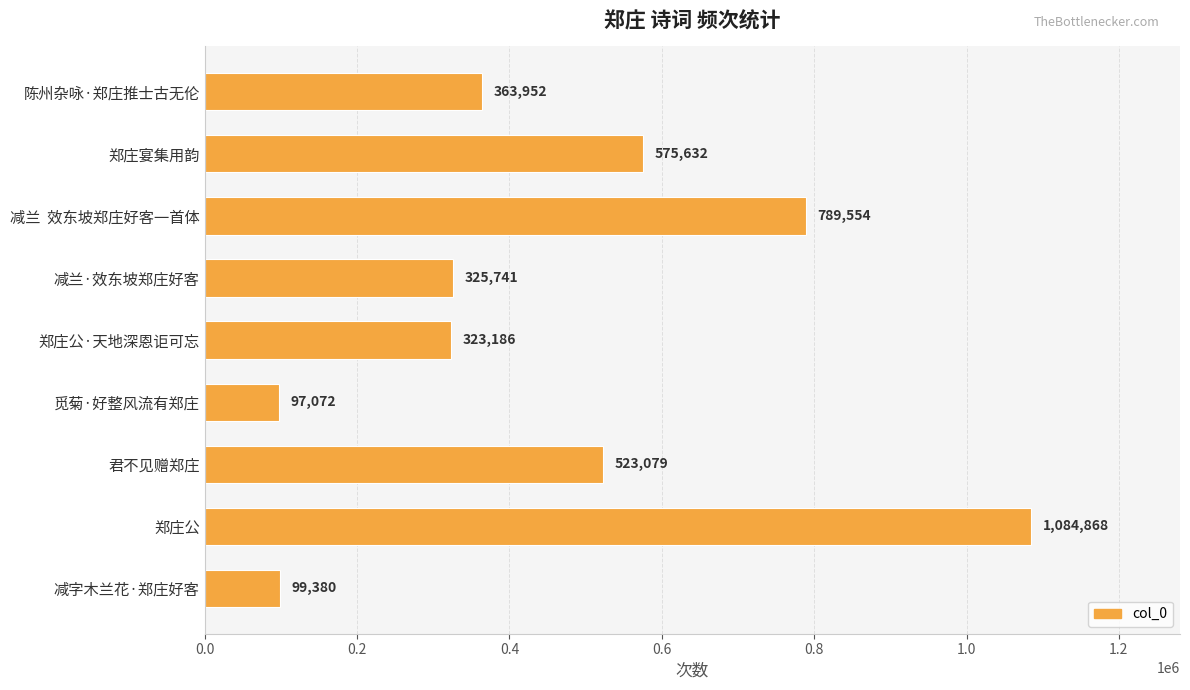

Does the chart contain stacked bars?

No